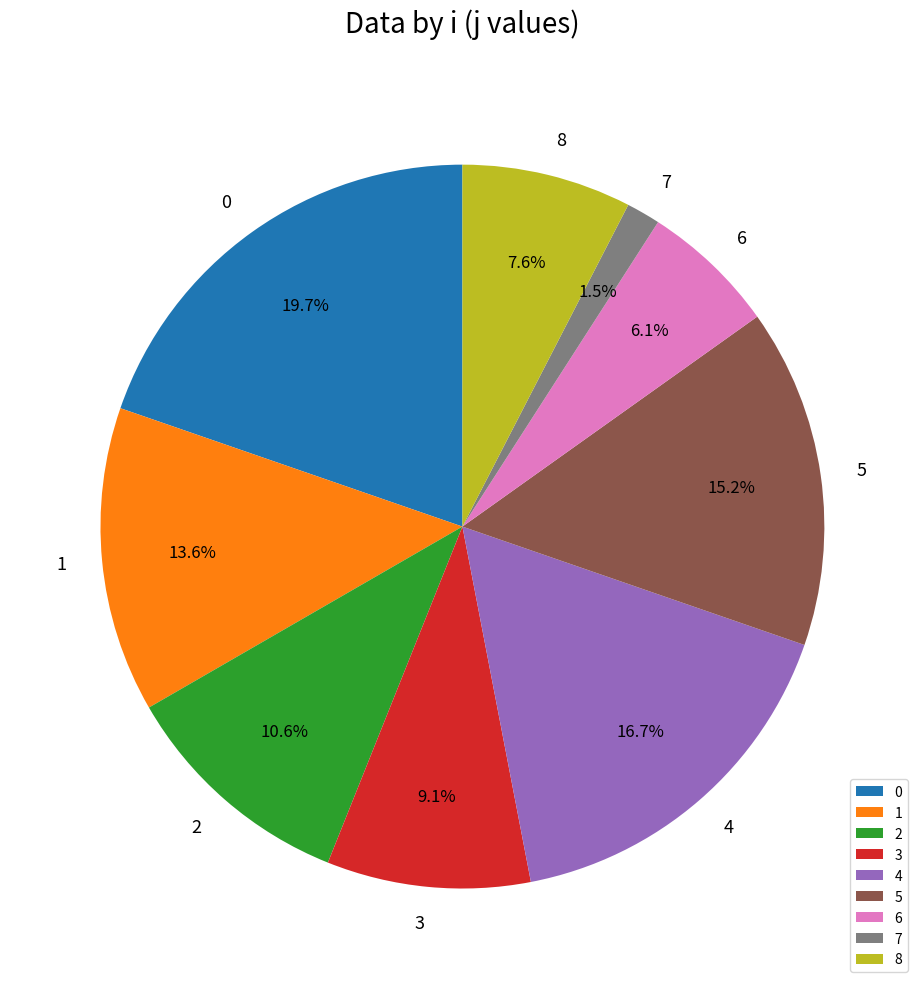

The 1 slice represents 14% of the pie. True or false?

True